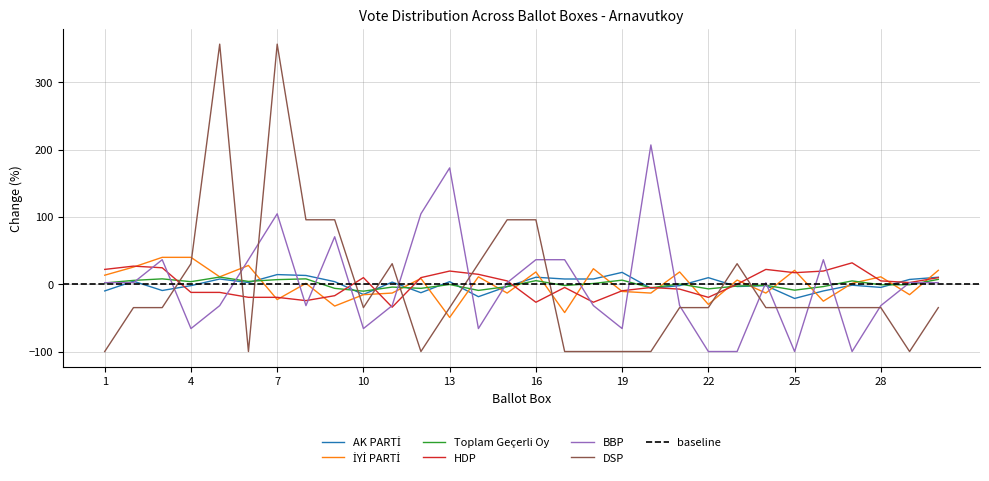

The value of DSP at 12 is -164.3. True or false?

False